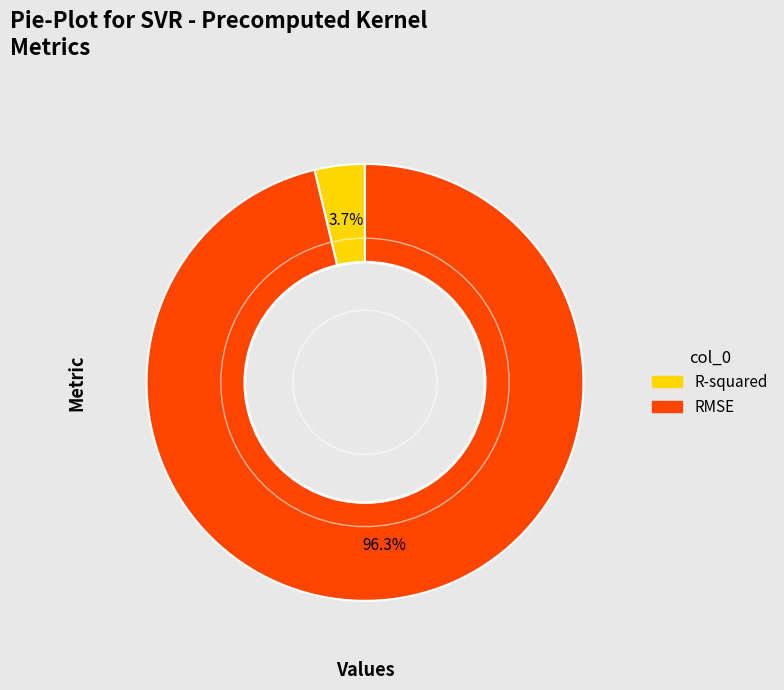

To the nearest percent, what is the difference between the largest and smallest slice percentages?

93%